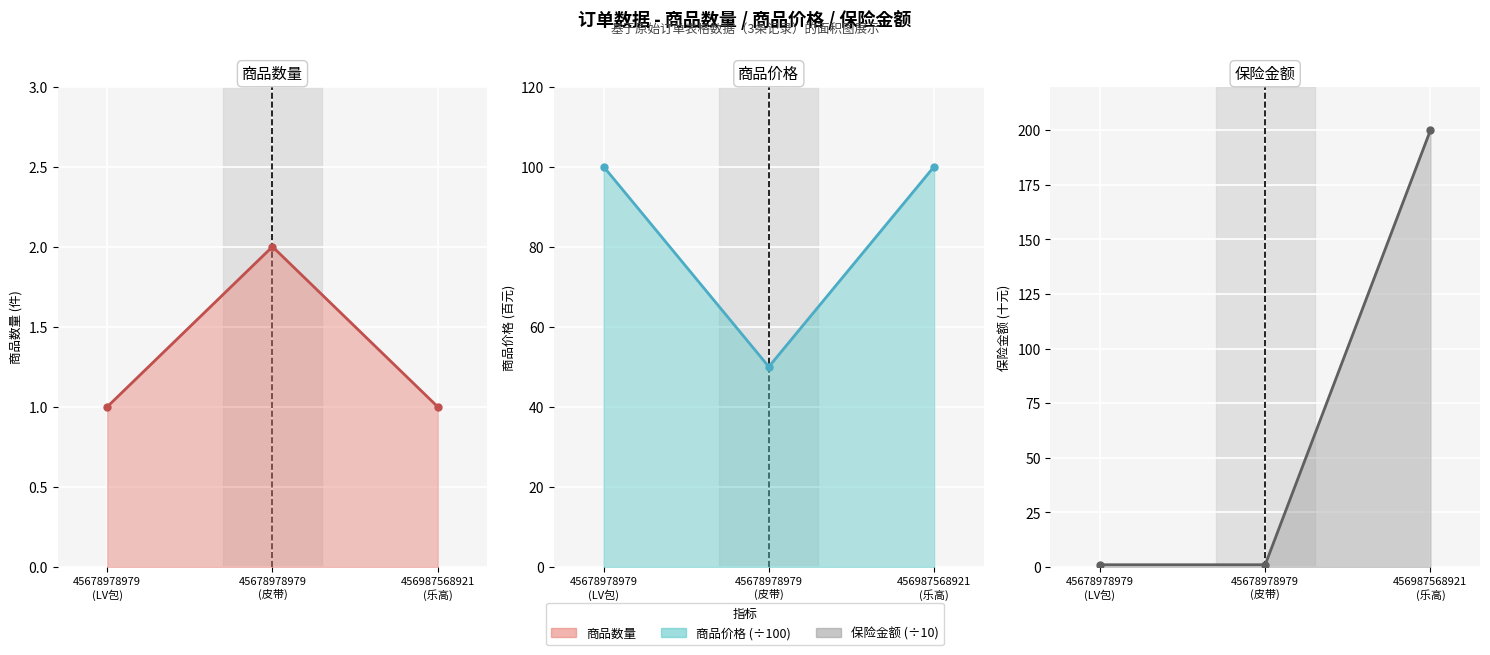

List the series in order of their peak value, highest first.

保险金额 (线), 商品价格 (线), 商品数量 (线)